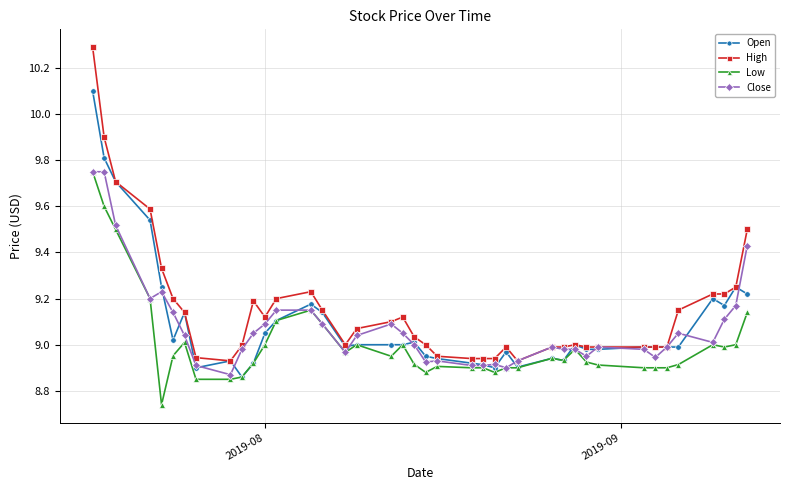

Which series has the widest spread of values?

High